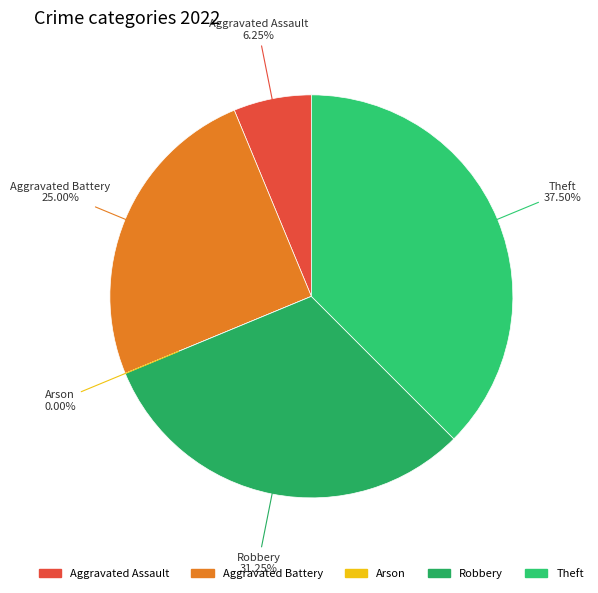

To the nearest percent, what is the difference between the Robbery and Arson slice percentages?

31%